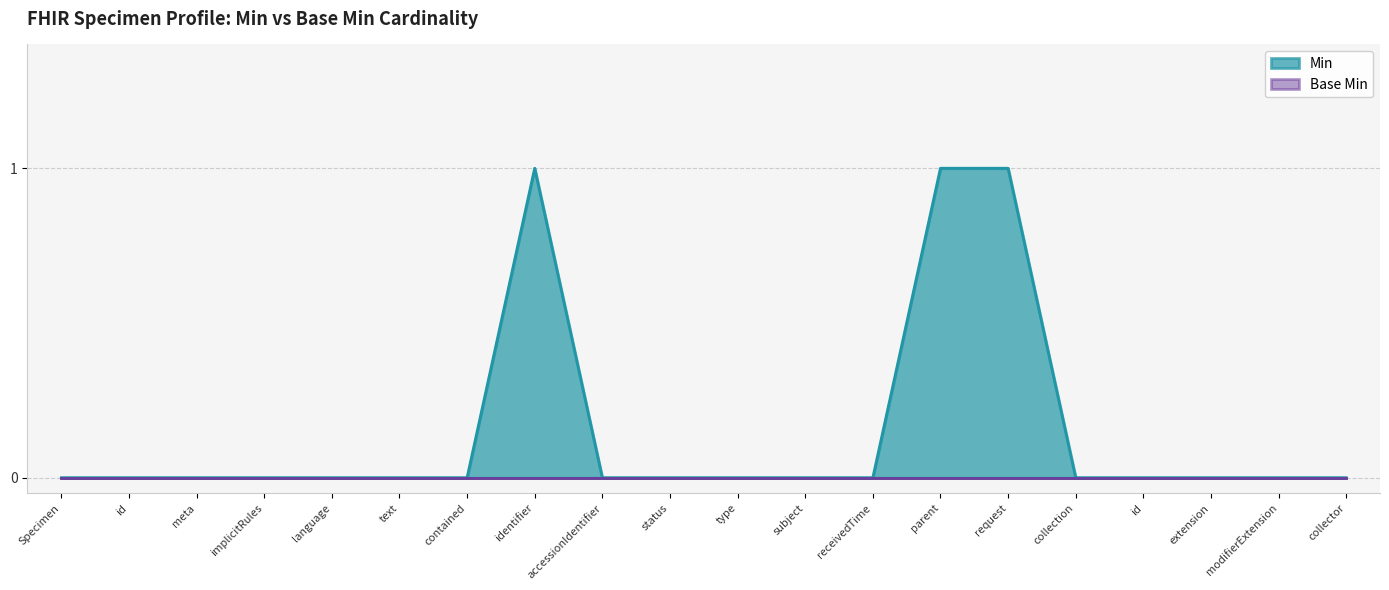

What is the difference between the maximum and second lowest values?

1